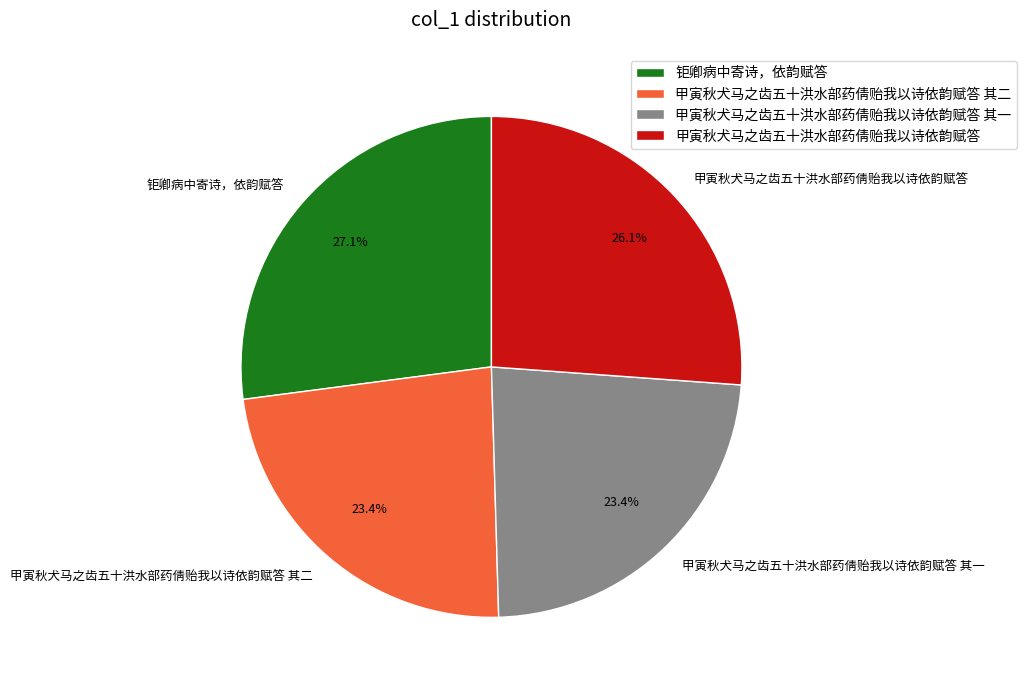

Which category has the biggest portion of the pie?

钜卿病中寄诗，依韵赋答